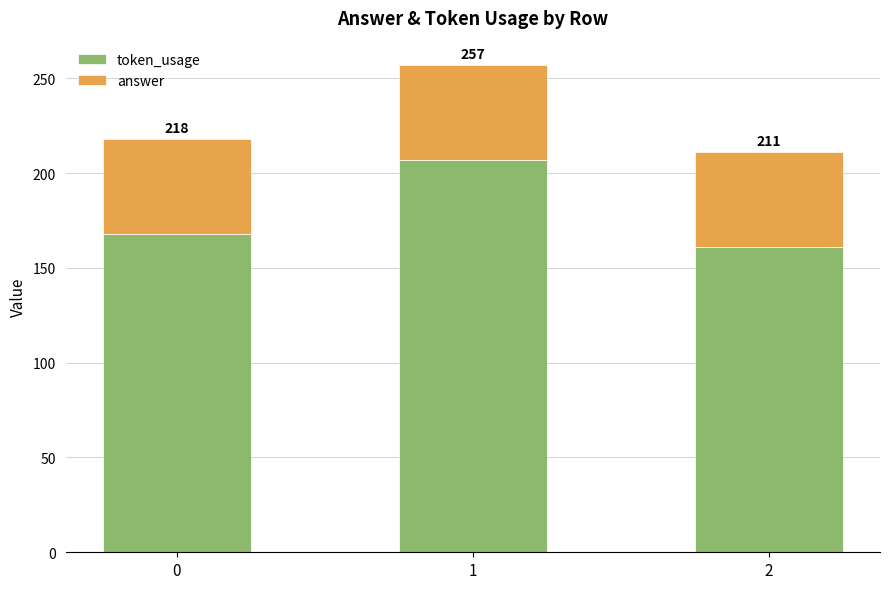

Are the bars horizontal?

No